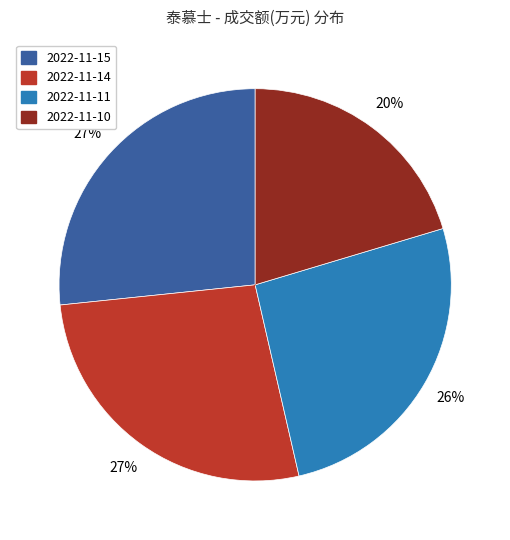

Is 2022-11-15 the majority of the pie?

No